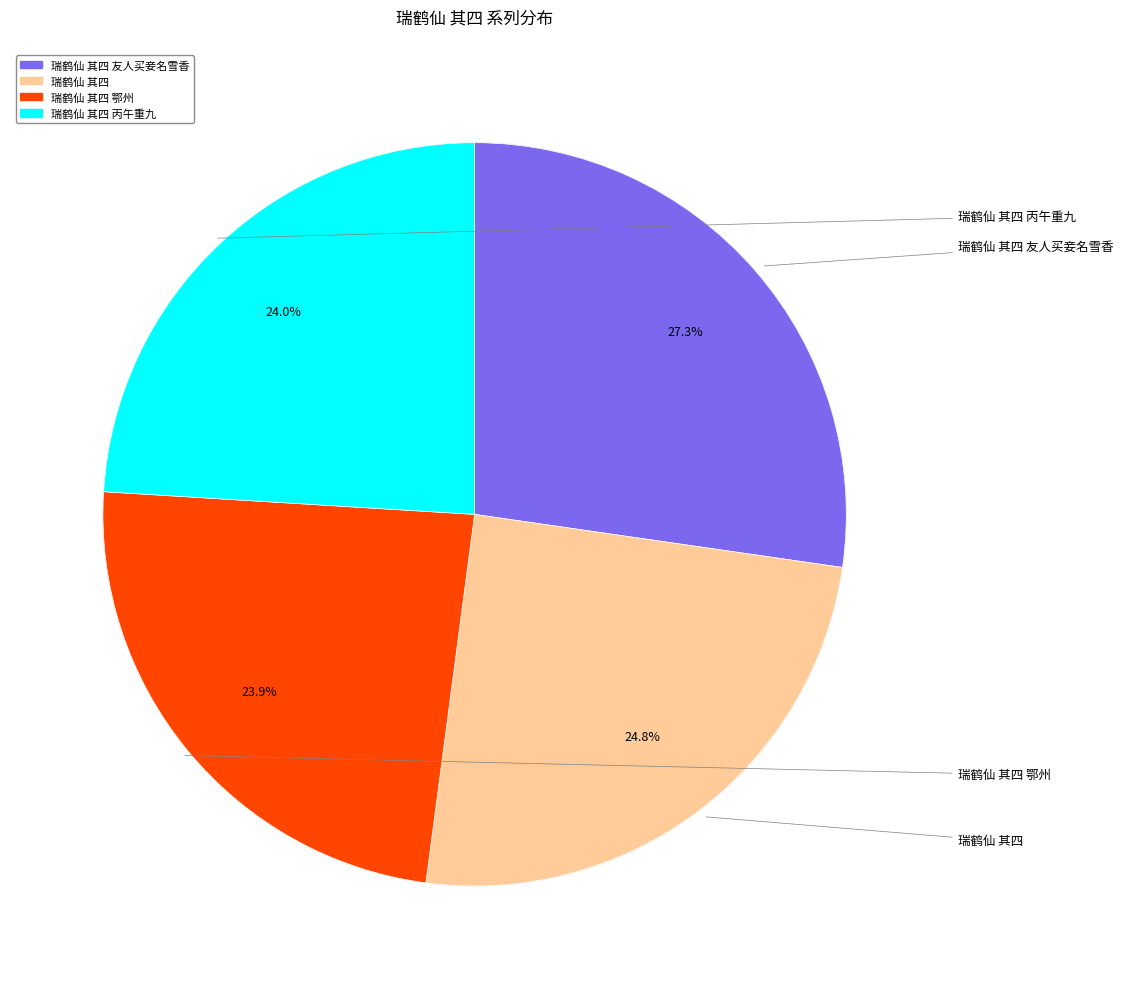

Approximately how many times larger is the value at 瑞鹤仙 其四 鄂州 compared to 瑞鹤仙 其四 友人买妾名雪香?

0.9